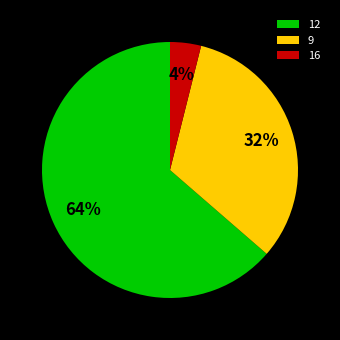

To the nearest percent, what portion does 16 represent?

4%